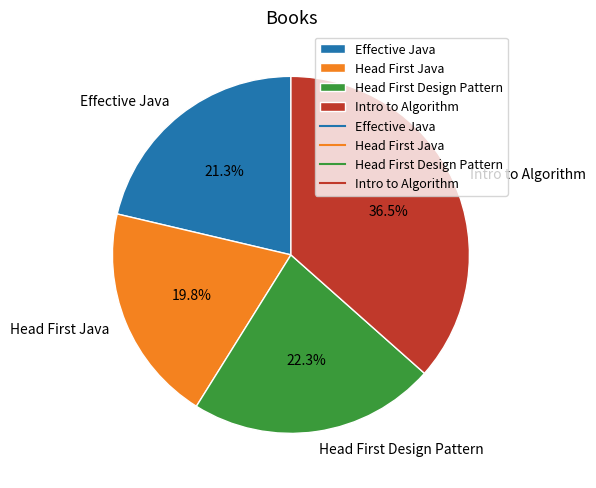

Rank the categories by value from highest to lowest.

Intro to Algorithm, Head First Design Pattern, Effective Java, Head First Java